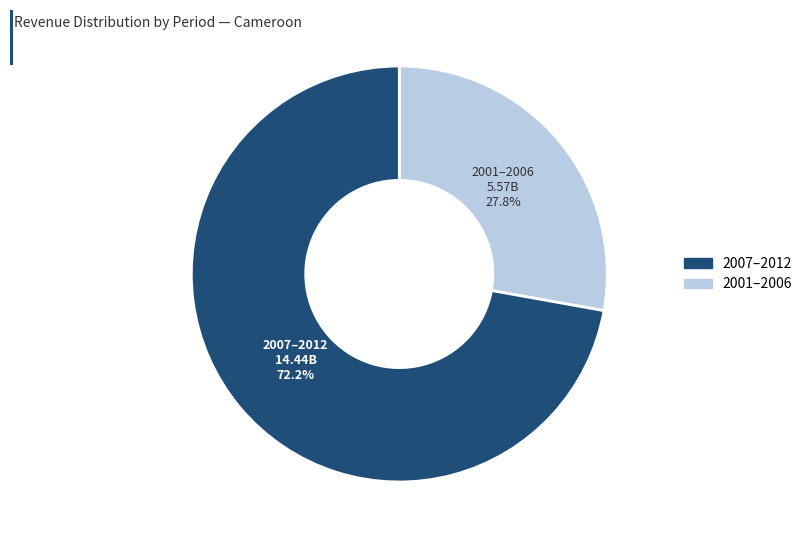

Is it true that 2004 is 1% of the pie?

False